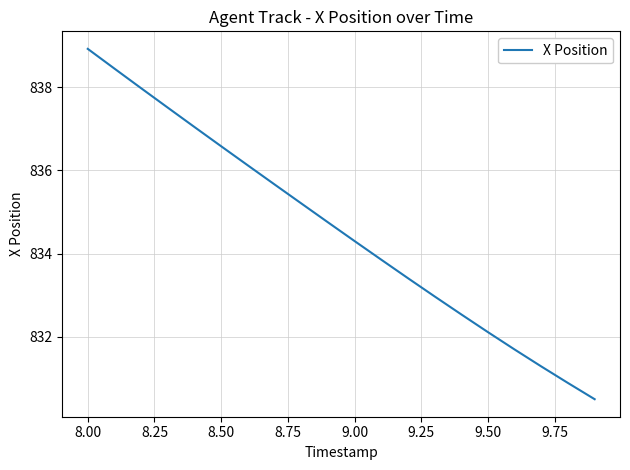

What is the smallest value displayed?

830.5